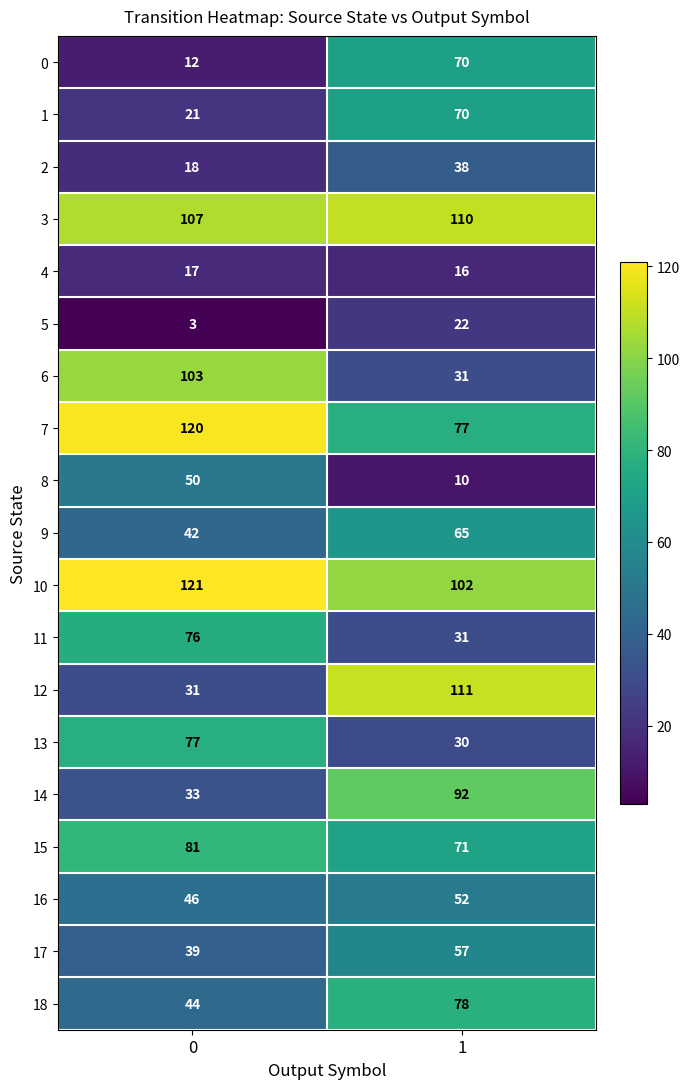

Which series has the largest total across all categories?

10